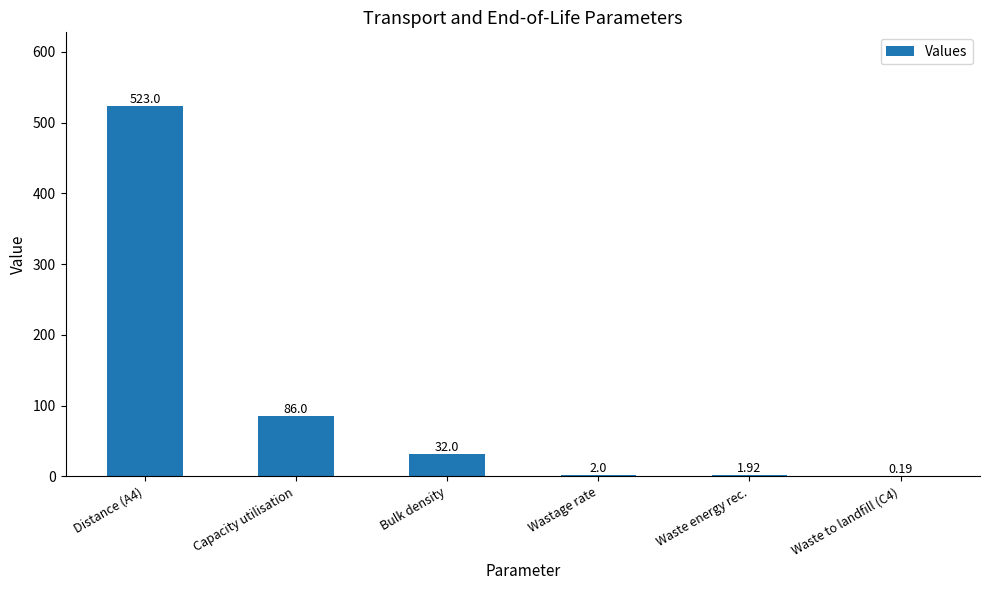

What is the sum of the values at Distance (A4) and Waste to landfill (C4)?

523.2